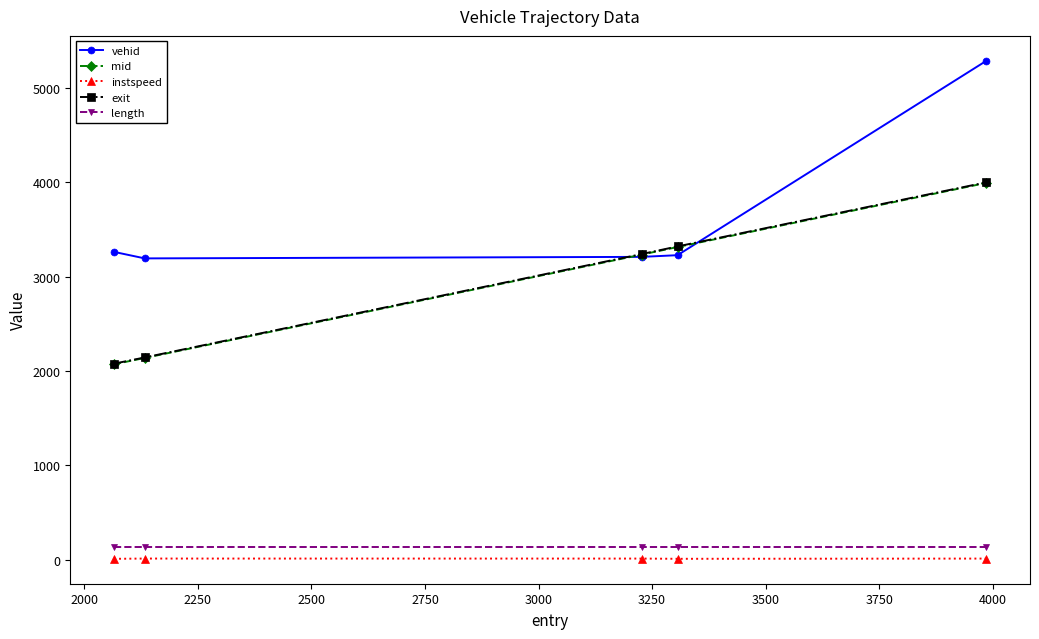

True or false: vehid and length cross at least once.

False